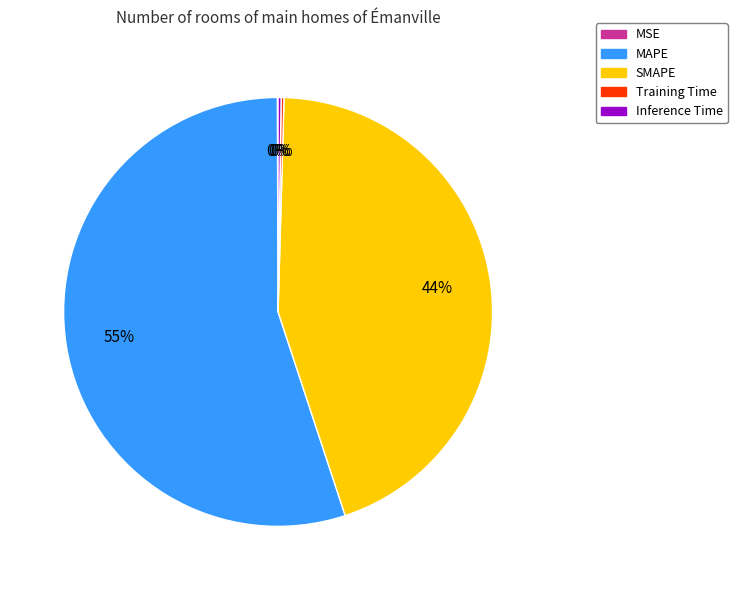

Combined, do MAPE and SMAPE account for over 50%?

Yes